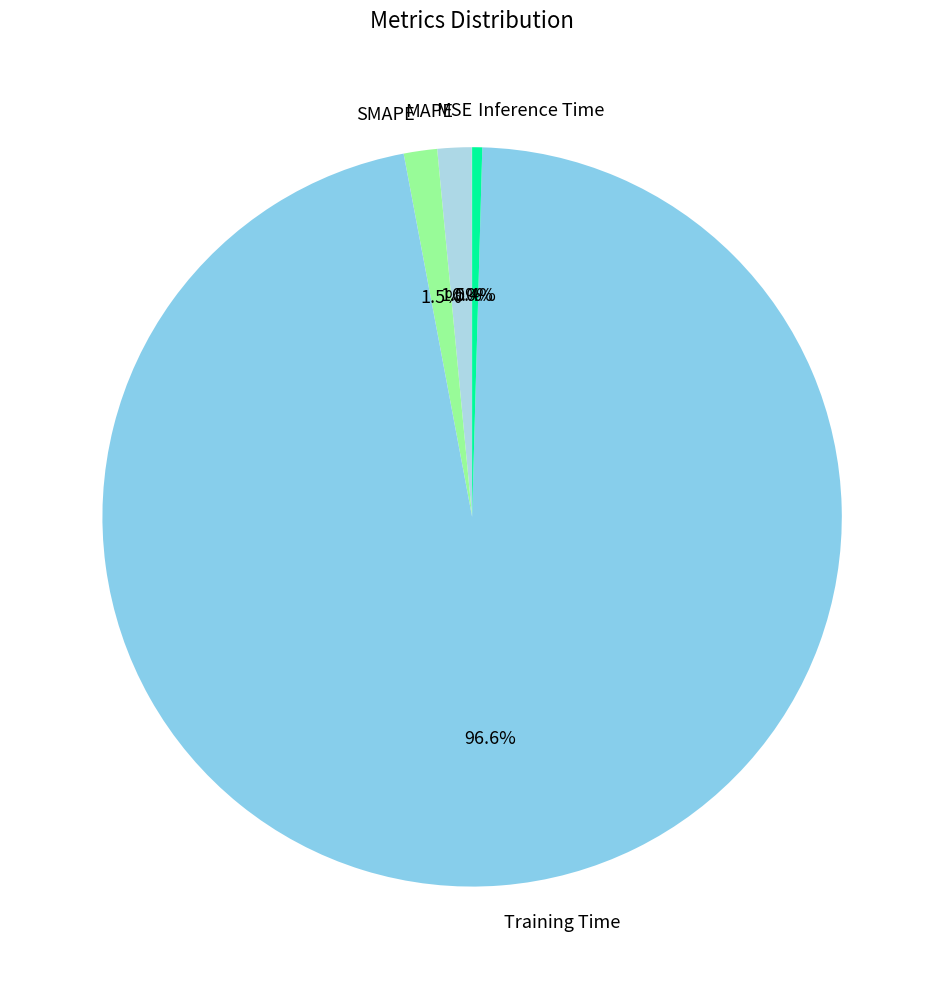

To the nearest percent, what is the difference between the largest and smallest slice percentages?

97%